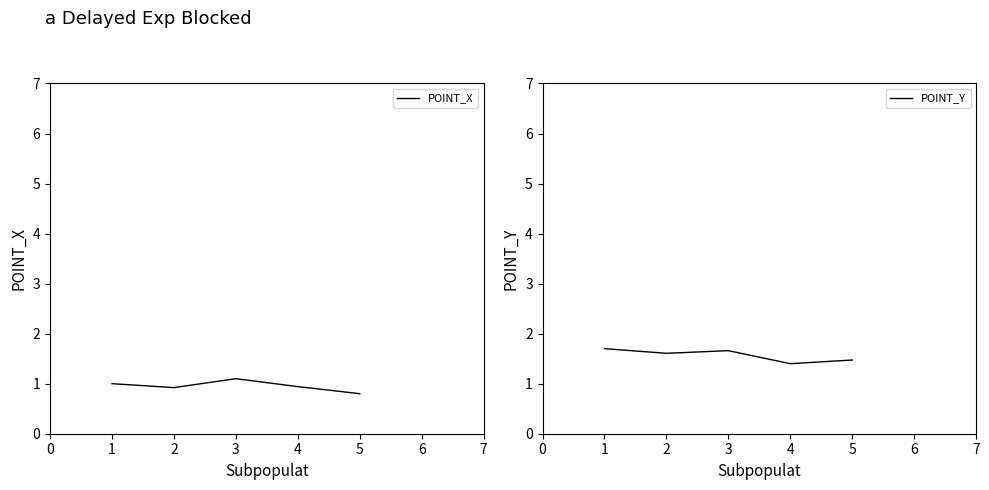

The POINT_Y series shows 1.7 at 1. True or false?

True